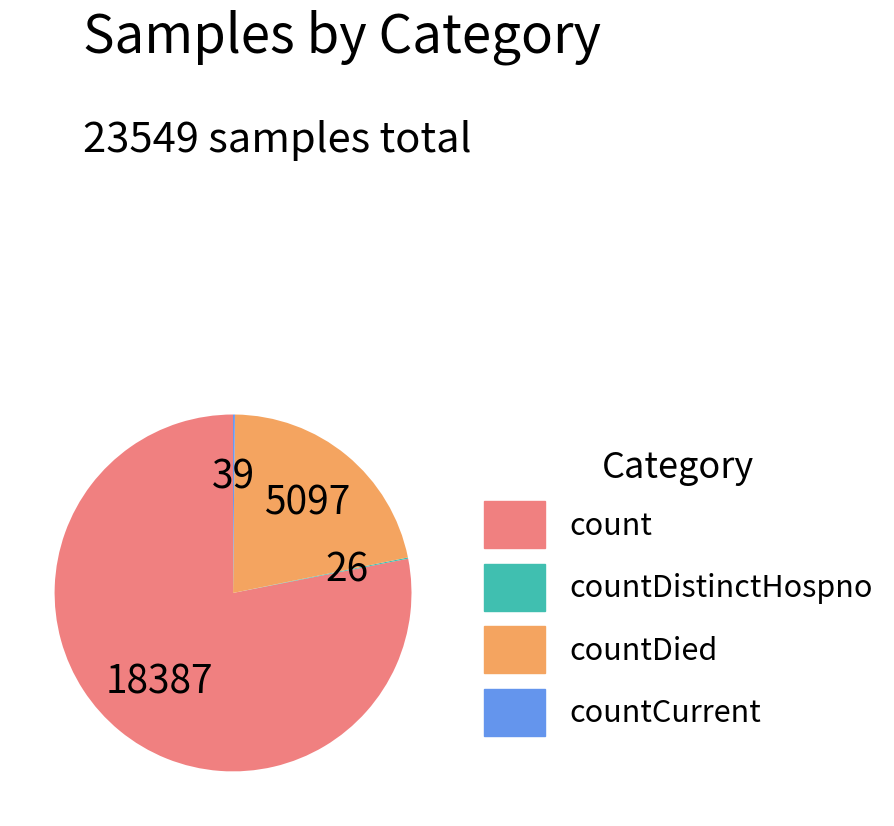

What is the largest slice in the pie chart?

count